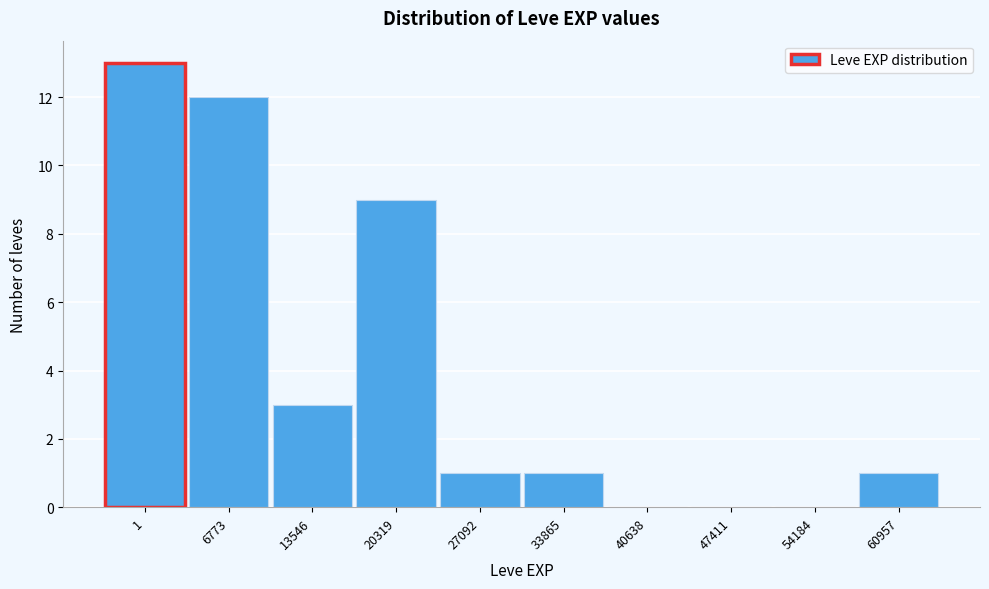

Reading left to right, transcribe all the data shown in this chart.

1=13	6773=12	13546=3	20319=9	27092=1	33865=1	40638=0	47411=0	54184=0	60957=1